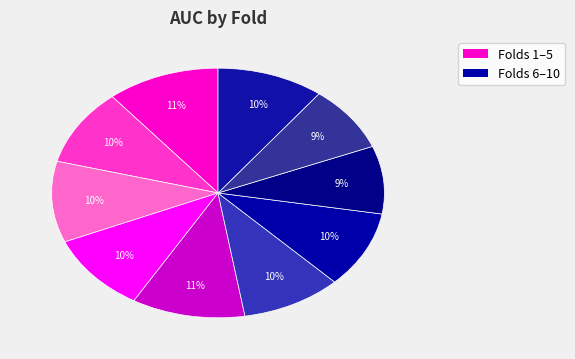

How many segments does this pie chart have?

10